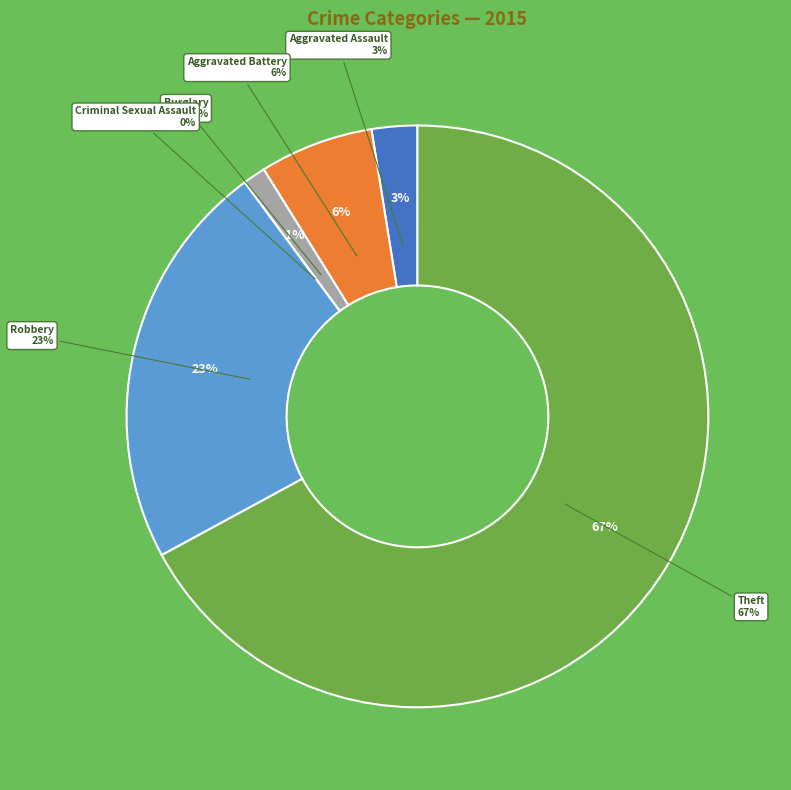

Is it true that Aggravated Assault is 3% of the pie?

True